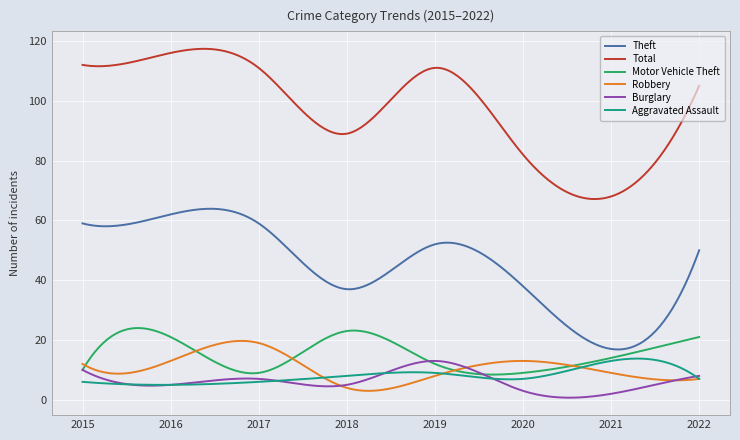

Count the number of data series in this chart.

6